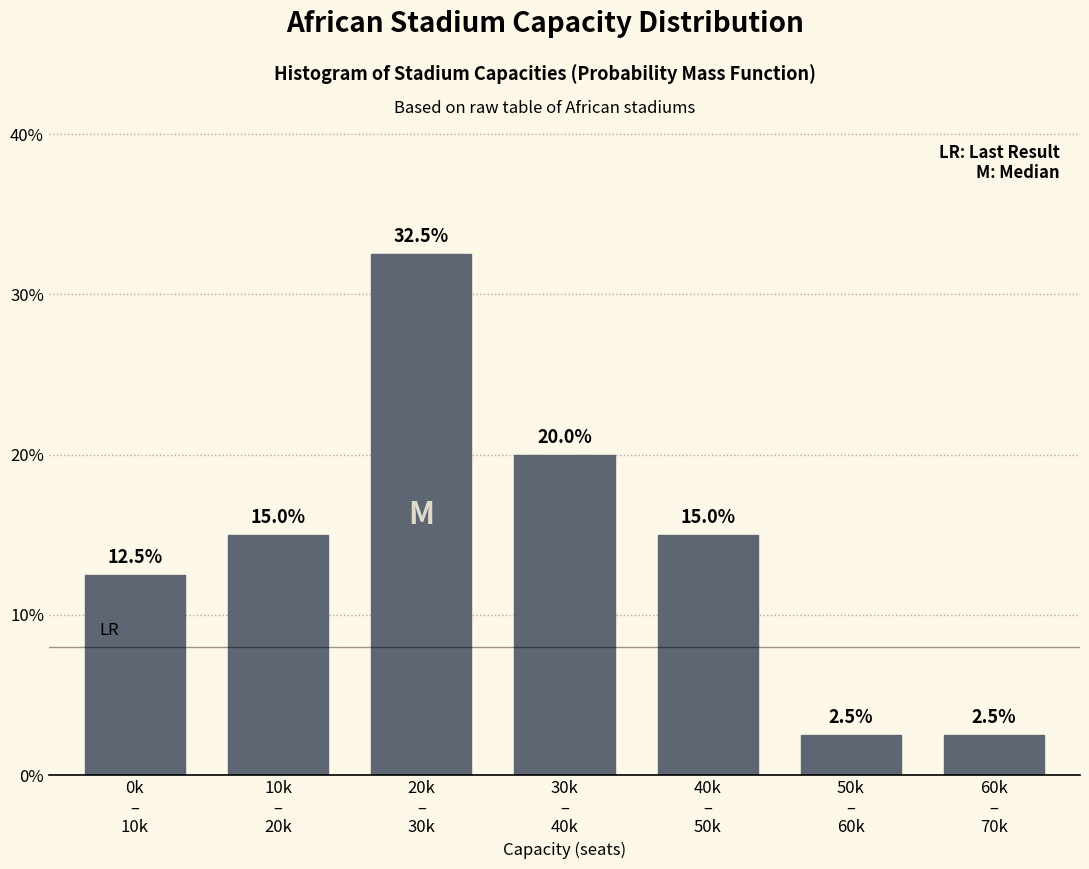

Reading left to right, what are all the values shown in this chart?

12.5	15.0	32.5	20.0	15.0	2.5	2.5